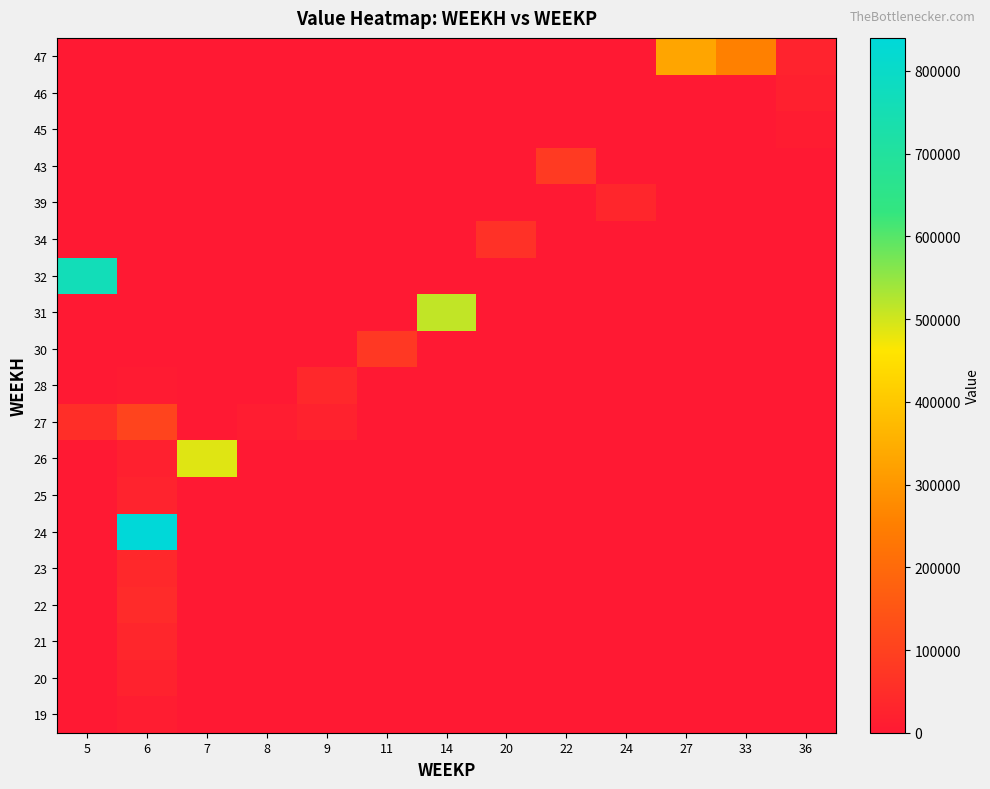

Count the number of data series in this chart.

19